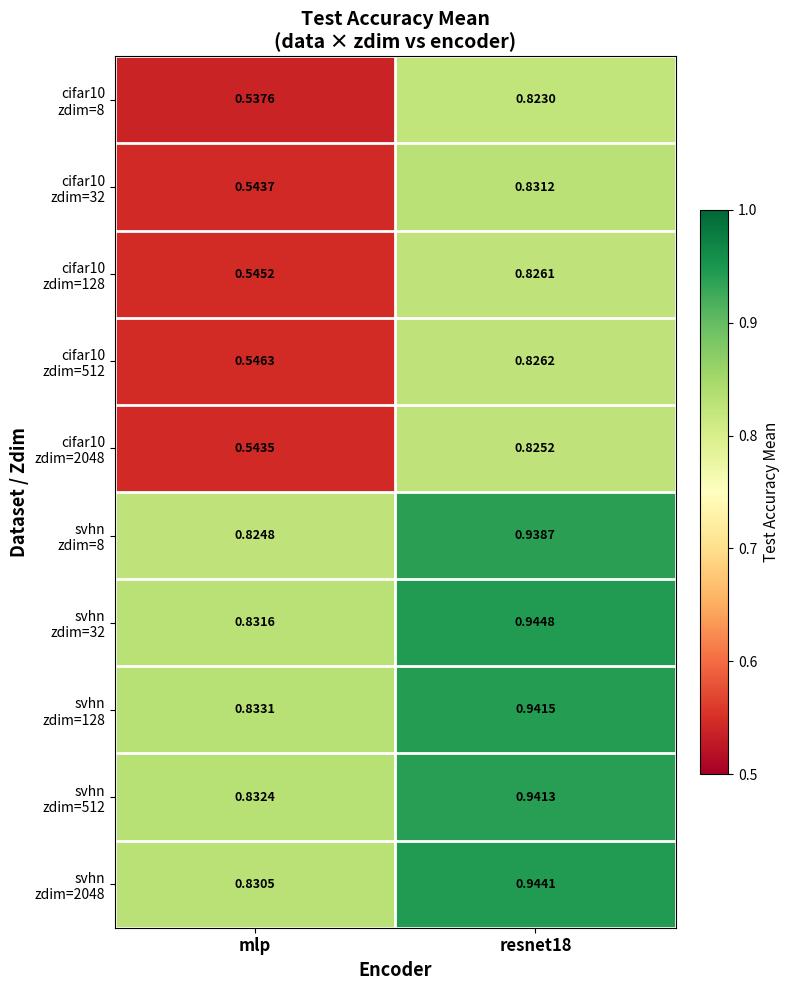

How many series are shown in this chart?

10